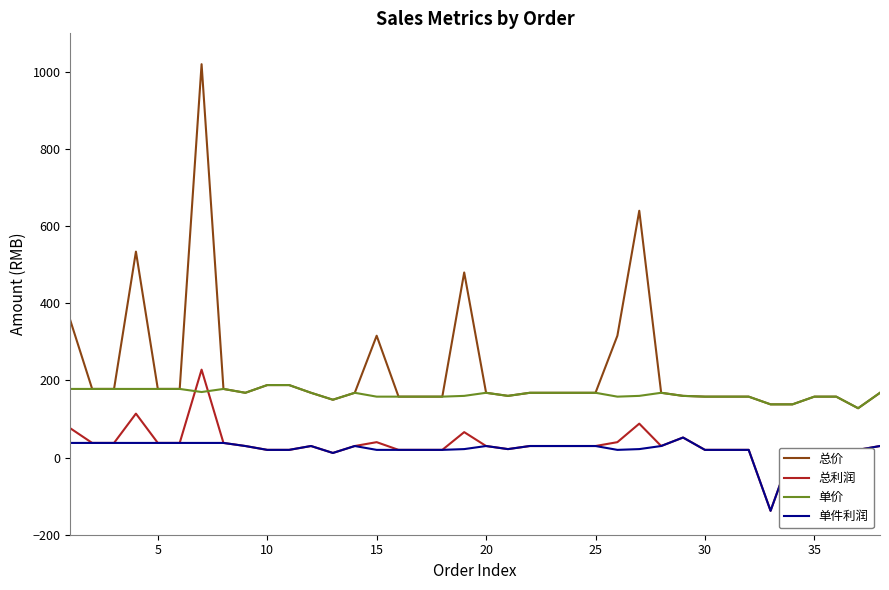

What is the maximum value for 总价?

1020